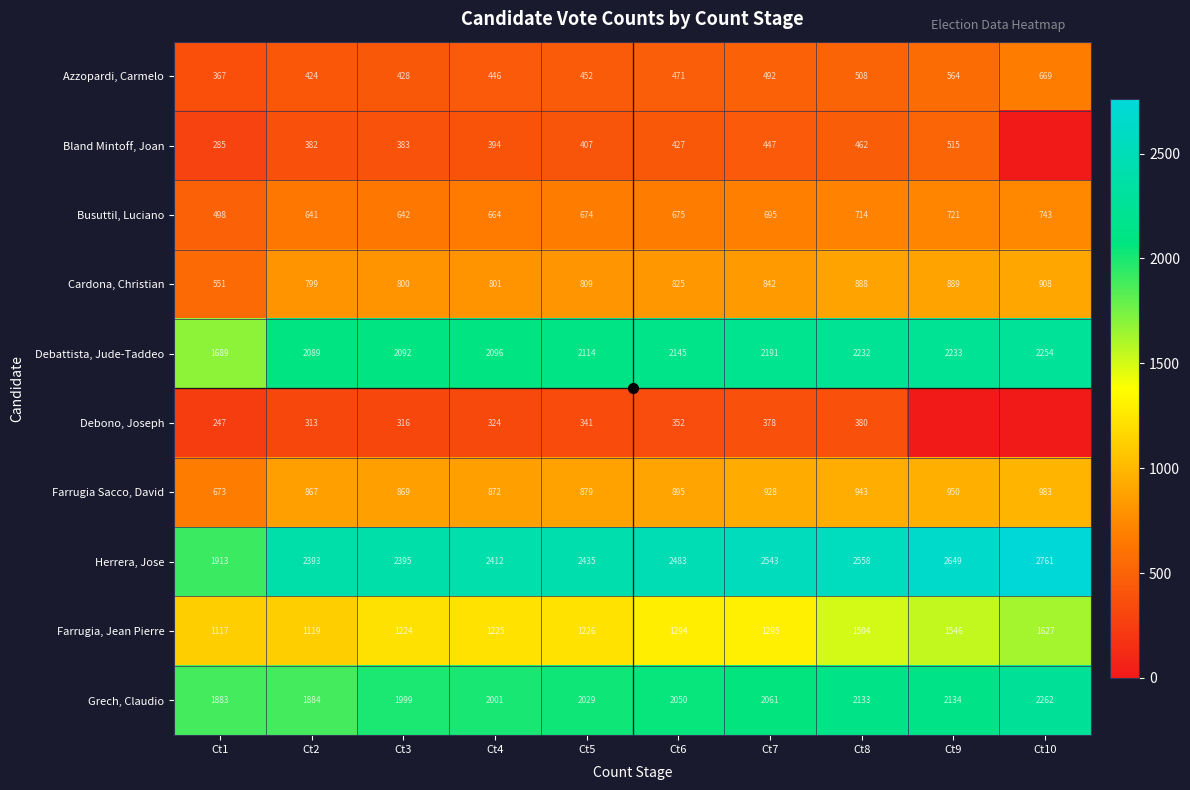

How many data points in Herrera, Jose are less than 2483?

5